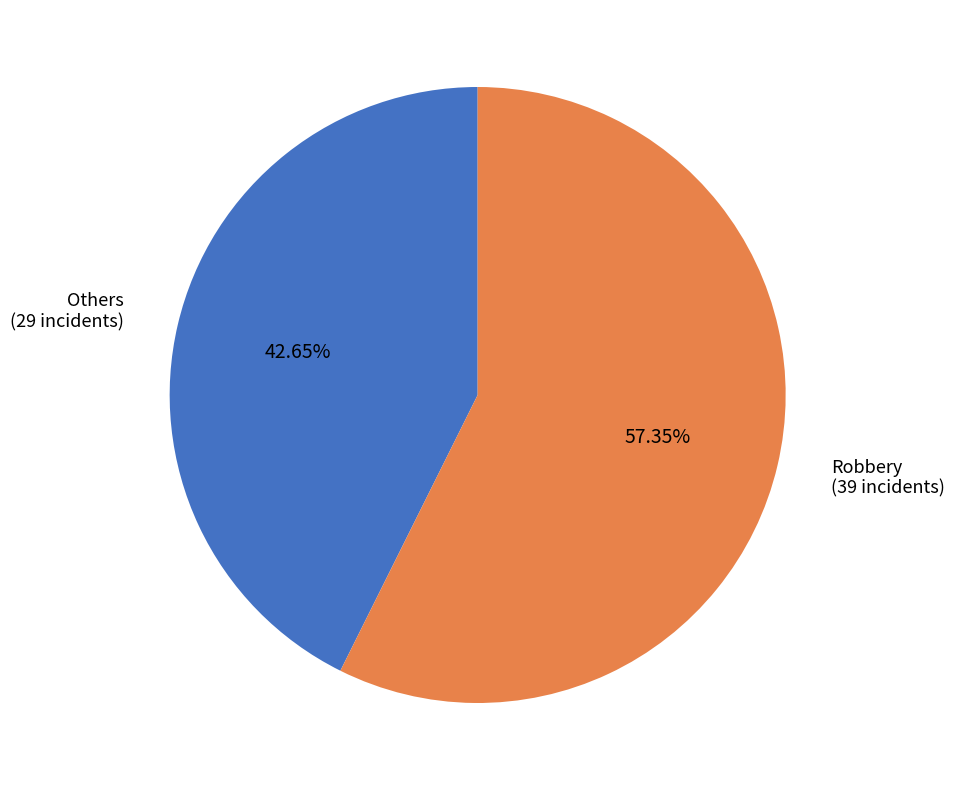

Does any single category account for the majority?

Yes